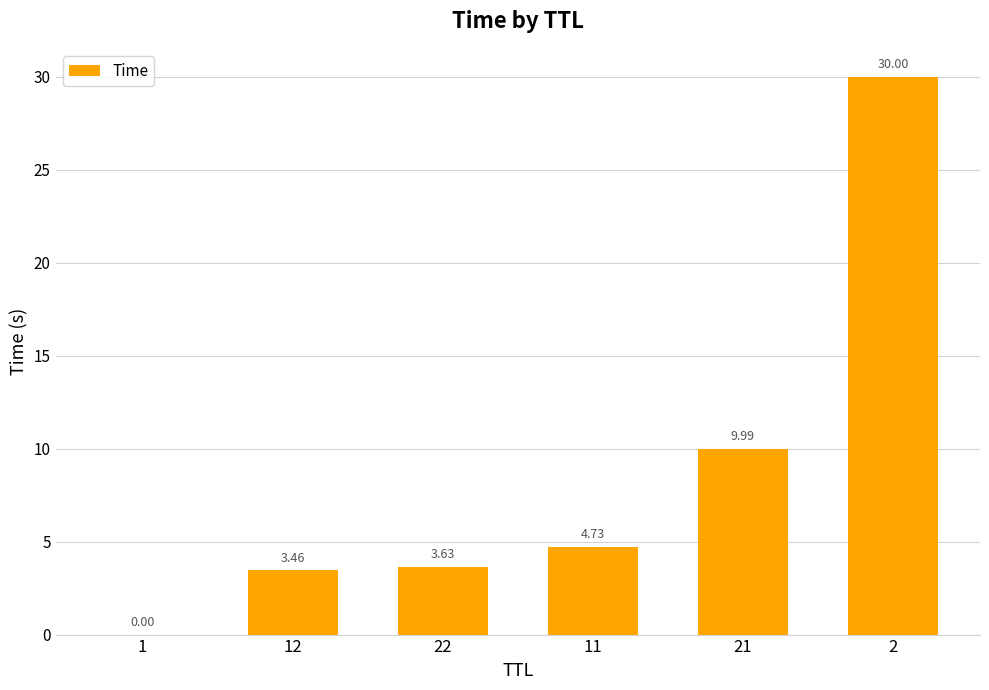

What is the sum of the values at 22 and 12?

7.1